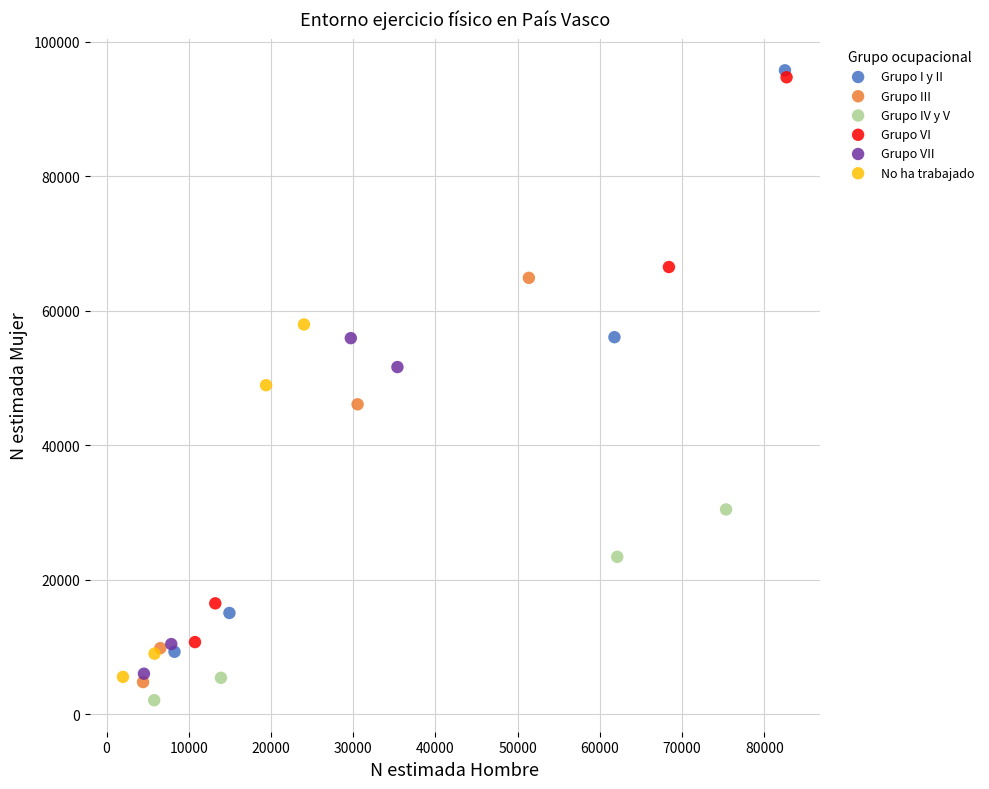

Which series has the widest spread of Y values?

Grupo I y II